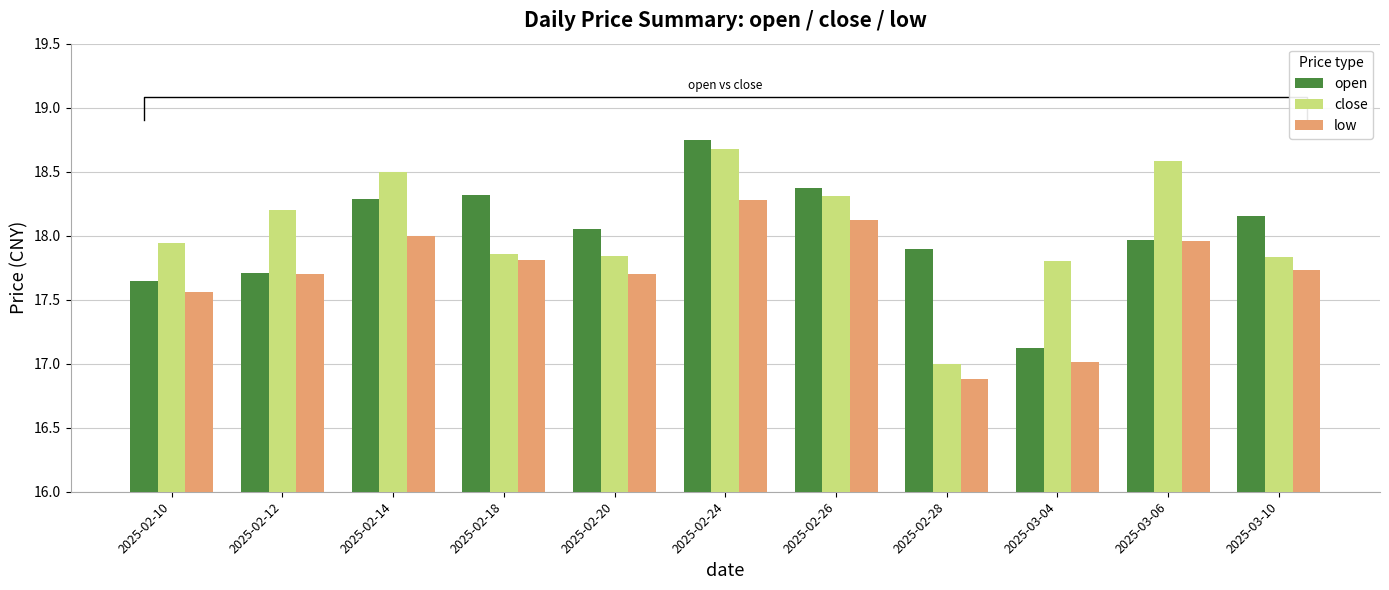

Reading right to left, transcribe all the data shown in this chart.

open: 2025-03-10=18.1	2025-03-06=18.0	2025-03-04=17.1	2025-02-28=17.9	2025-02-26=18.4	2025-02-24=18.8	2025-02-20=18.1	2025-02-18=18.3	2025-02-14=18.3	2025-02-12=17.7	2025-02-10=17.6
close: 2025-03-10=17.8	2025-03-06=18.6	2025-03-04=17.8	2025-02-28=17.0	2025-02-26=18.3	2025-02-24=18.7	2025-02-20=17.8	2025-02-18=17.9	2025-02-14=18.5	2025-02-12=18.2	2025-02-10=17.9
low: 2025-03-10=17.7	2025-03-06=18.0	2025-03-04=17.0	2025-02-28=16.9	2025-02-26=18.1	2025-02-24=18.3	2025-02-20=17.7	2025-02-18=17.8	2025-02-14=18.0	2025-02-12=17.7	2025-02-10=17.6